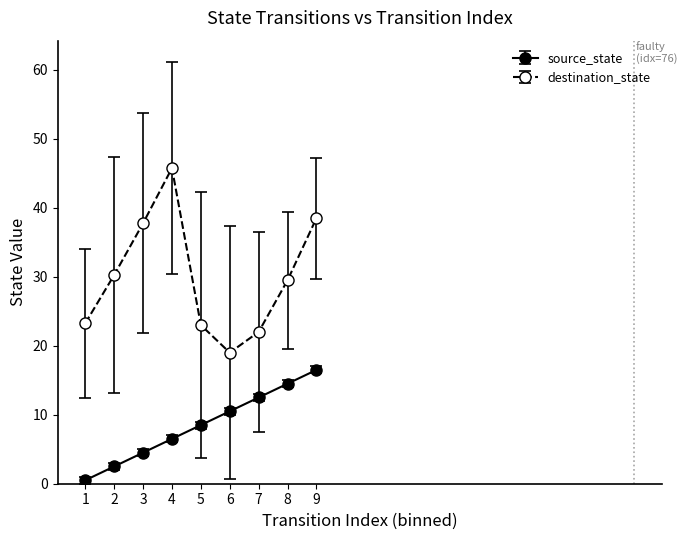

What is the sum of all source_state values?

76.5